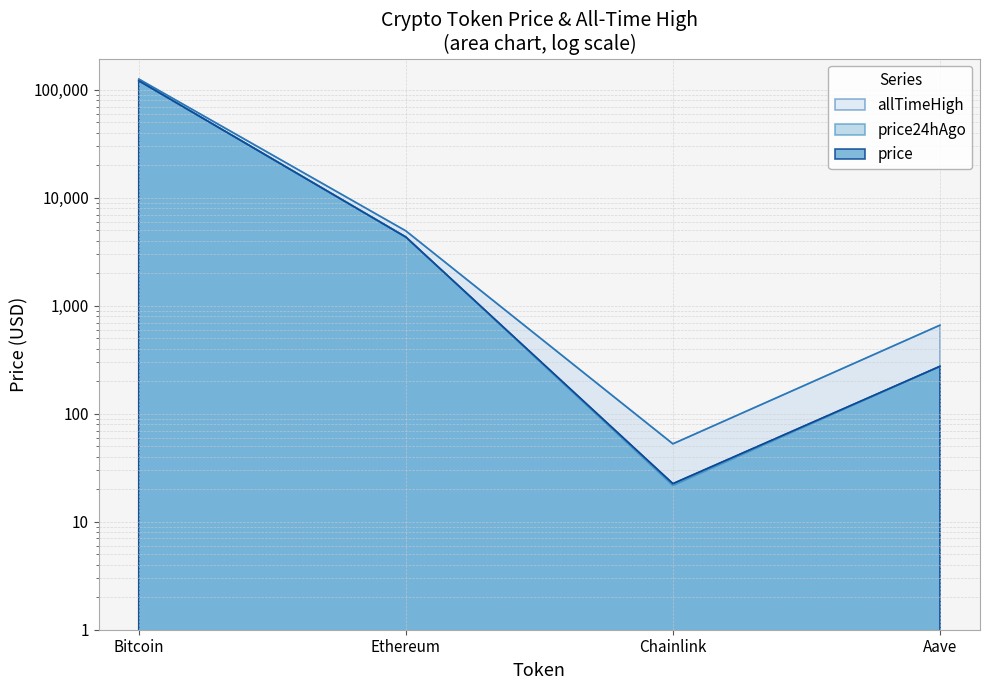

Does the chart display data point markers on the line(s)?

No